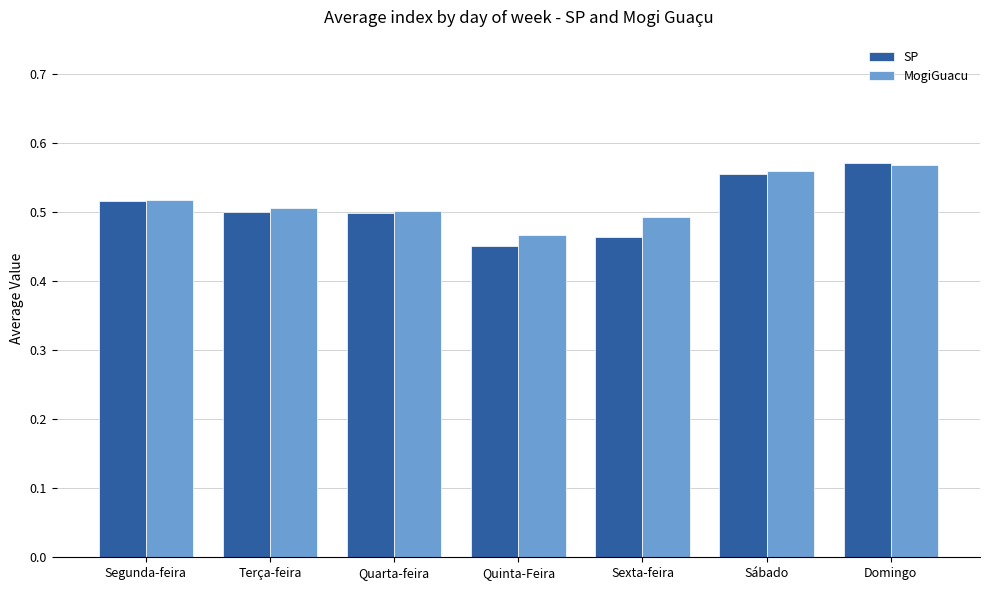

Which label corresponds to the largest value in the chart?

Domingo